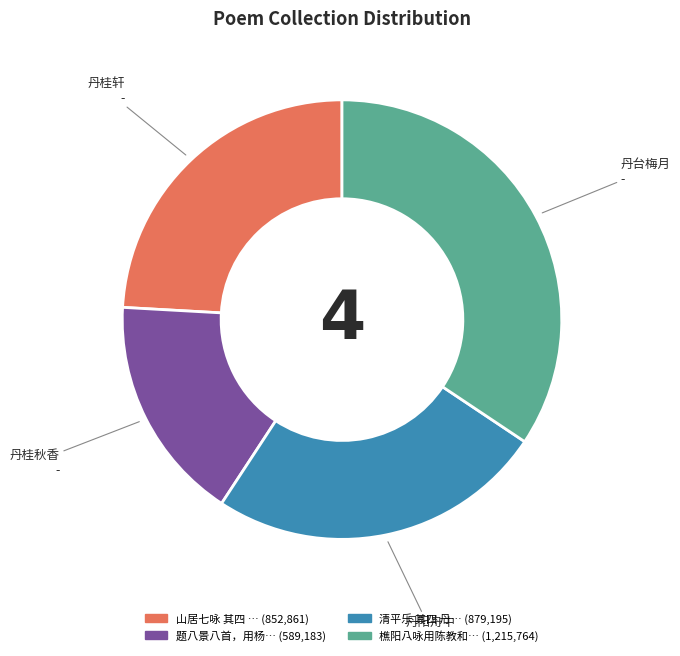

Is there any slice that represents more than half of the pie?

No